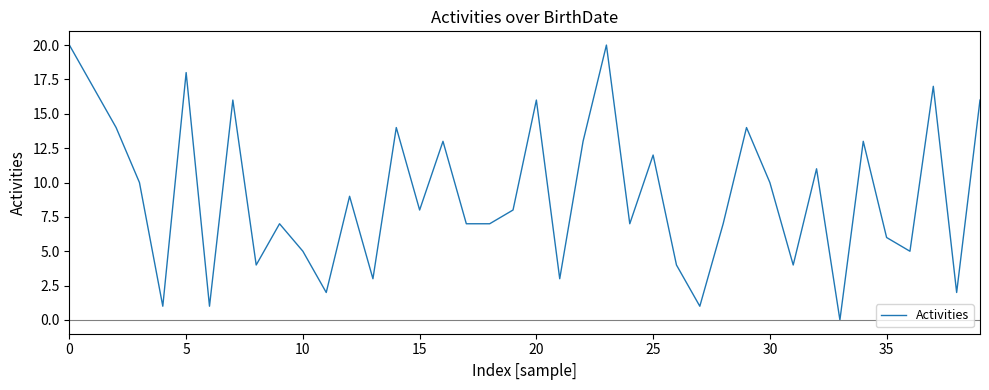

How many categories are shown in the chart?

40